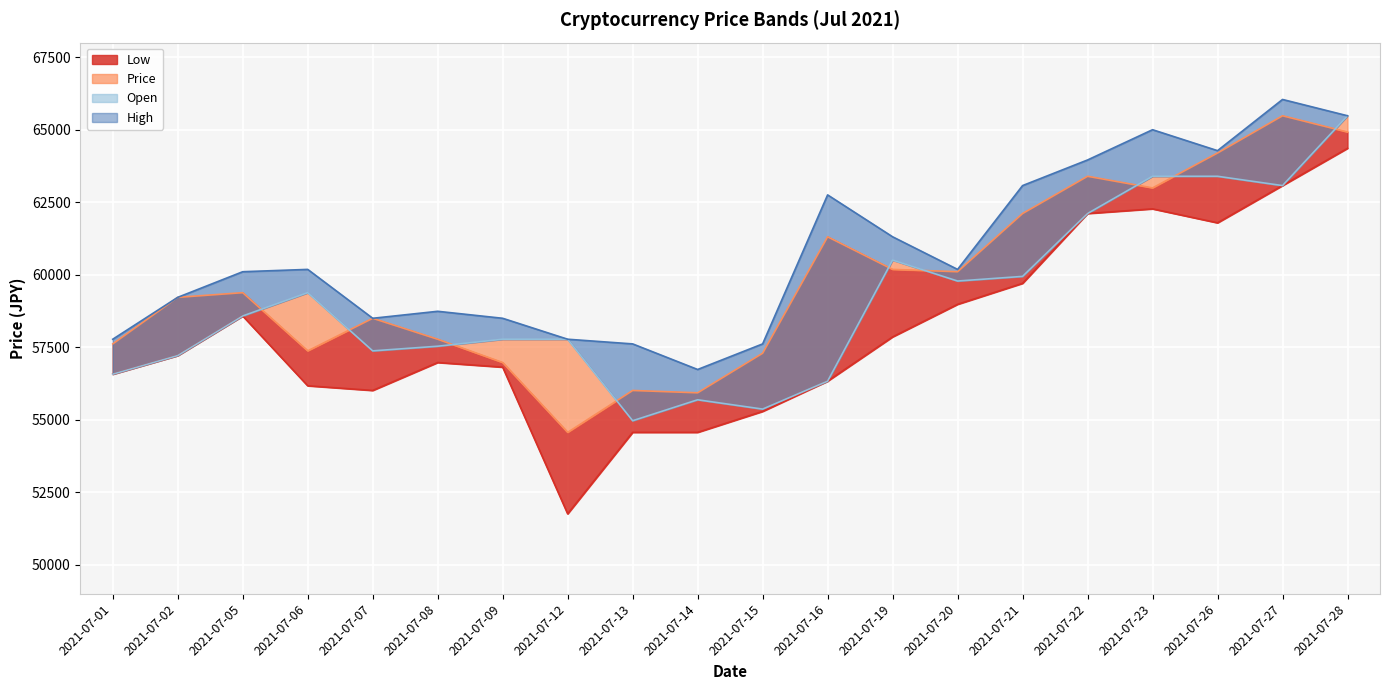

What is the minimum value for Low?

51757